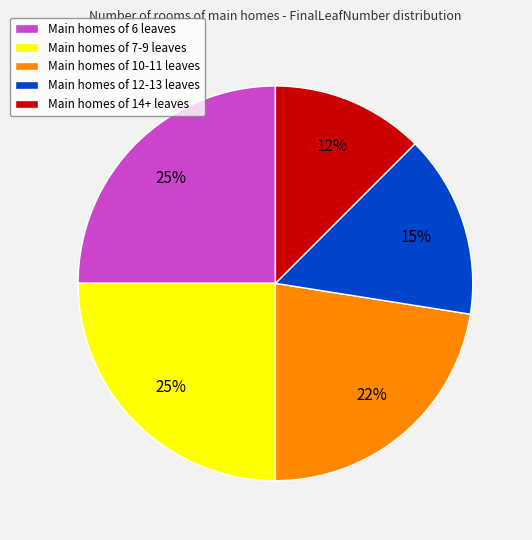

Is it true that Main homes of 7-9 leaves is 25% of the pie?

True